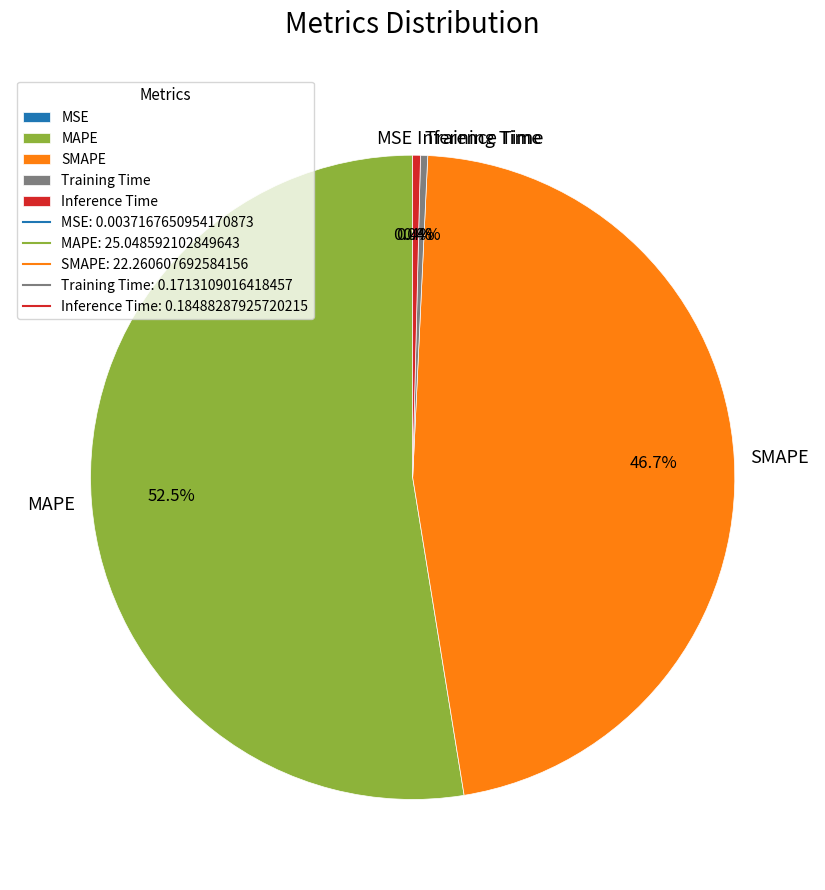

What is the total percentage of Training Time and SMAPE?

47.1%